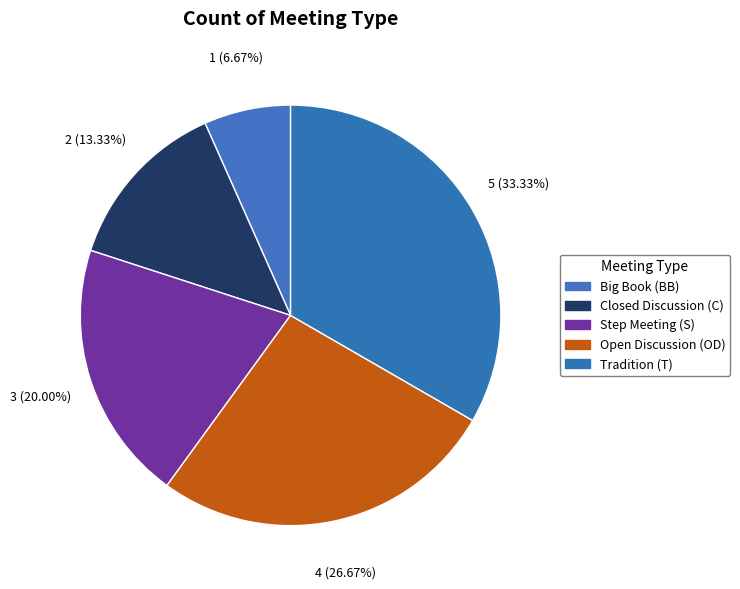

What is the total percentage of Step Meeting (S) and Tradition (T)?

53.3%